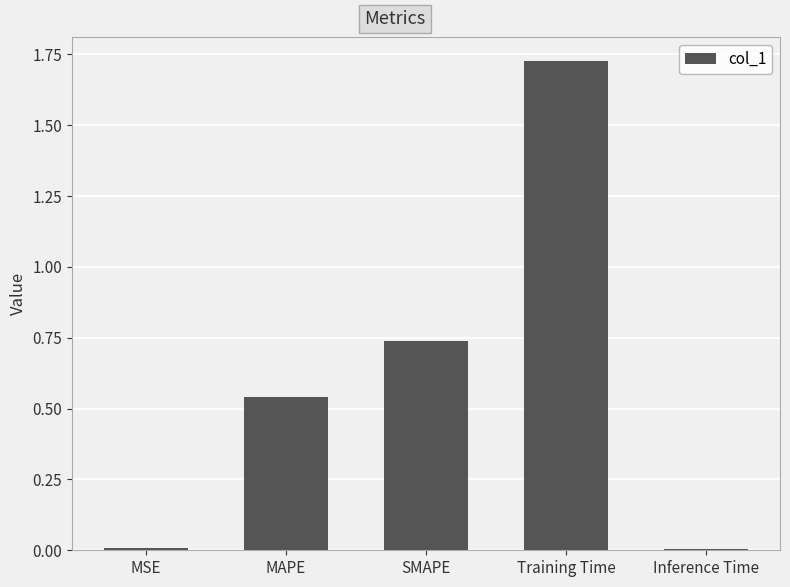

What is the sum of all values?

3.0